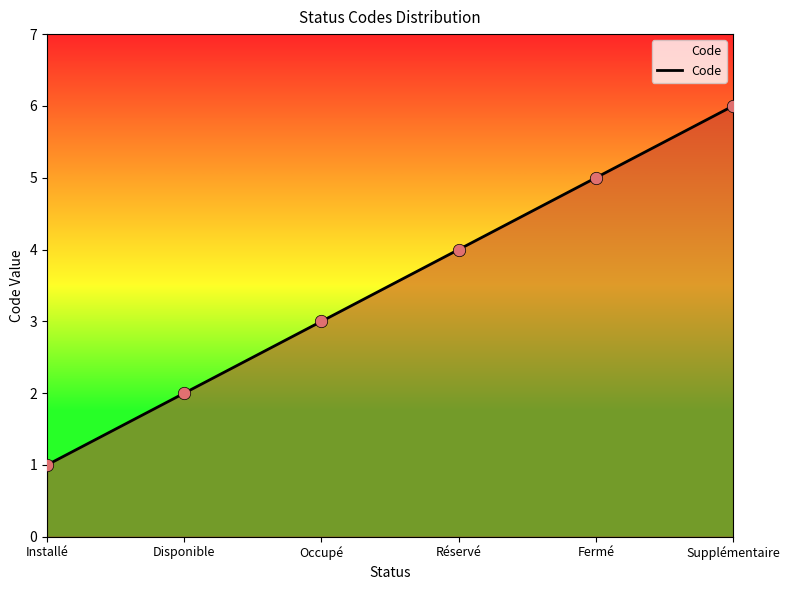

Between Installé and Disponible, which is larger?

Disponible